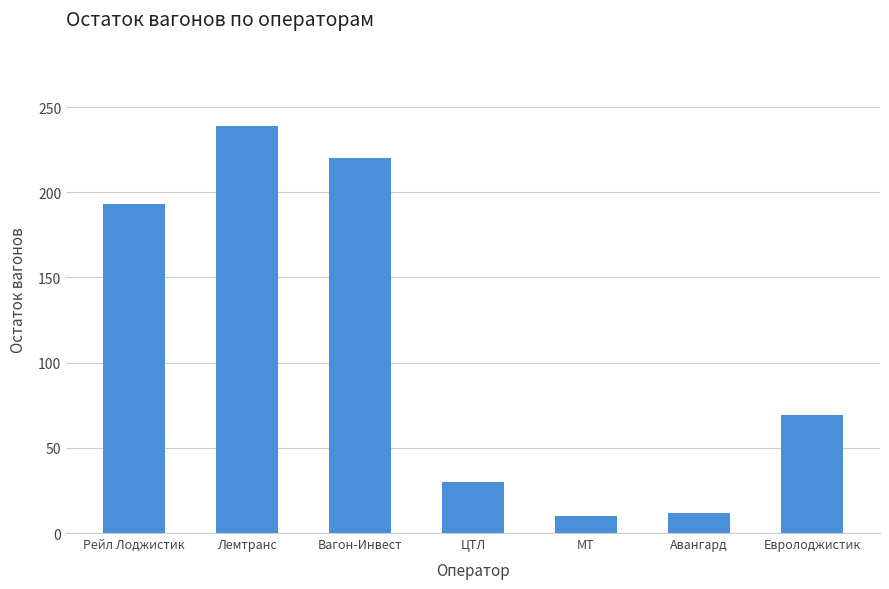

Which has a higher value, Рейл Лоджистик or Лемтранс?

Лемтранс